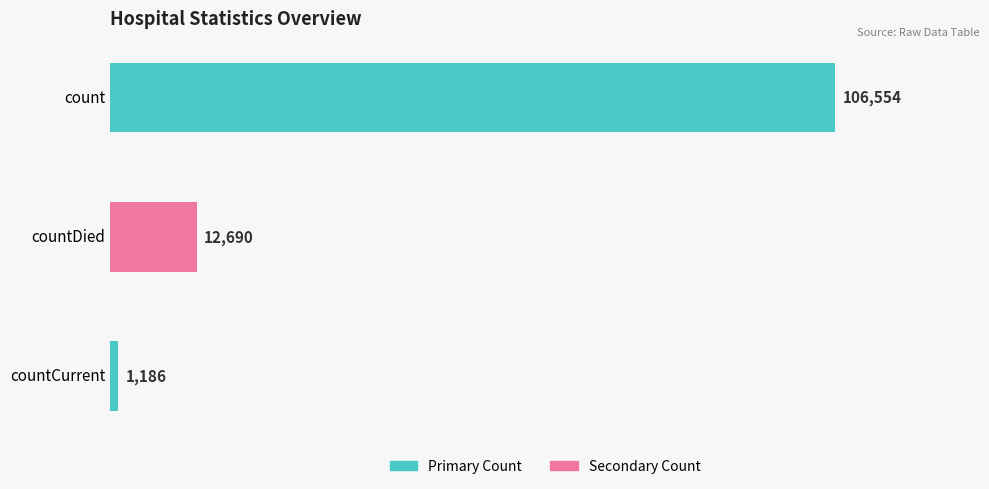

The chart shows a value of 1186 at countCurrent. True or false?

True